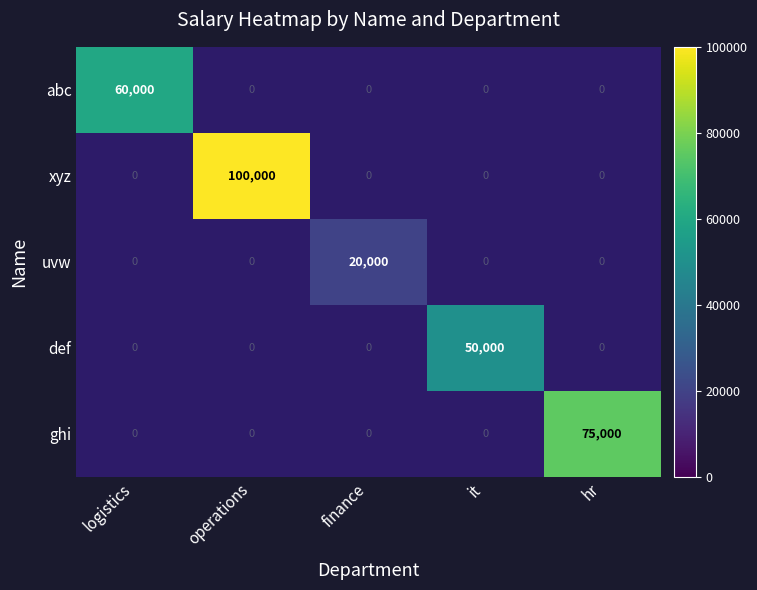

The uvw series shows 5533 at finance. True or false?

False